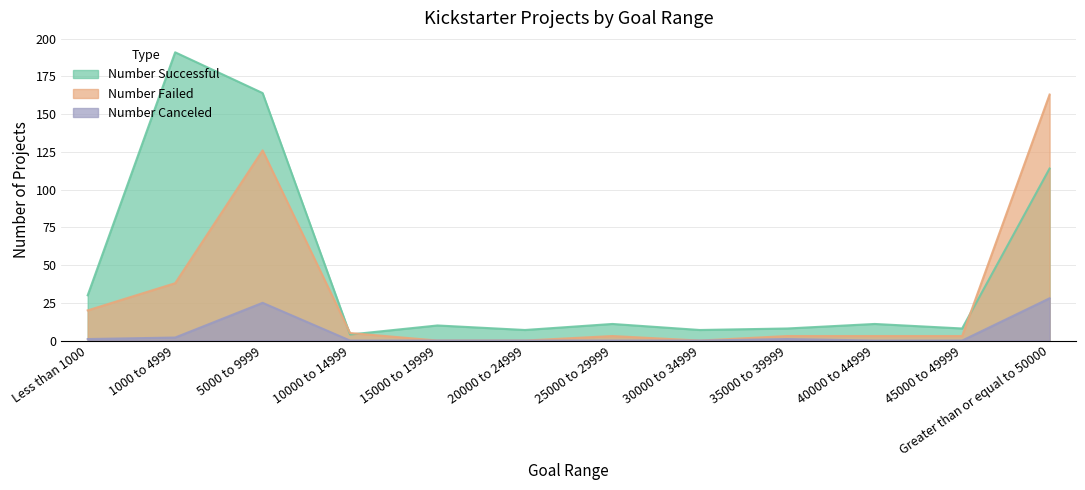

How many values in Number Canceled are above zero?

5